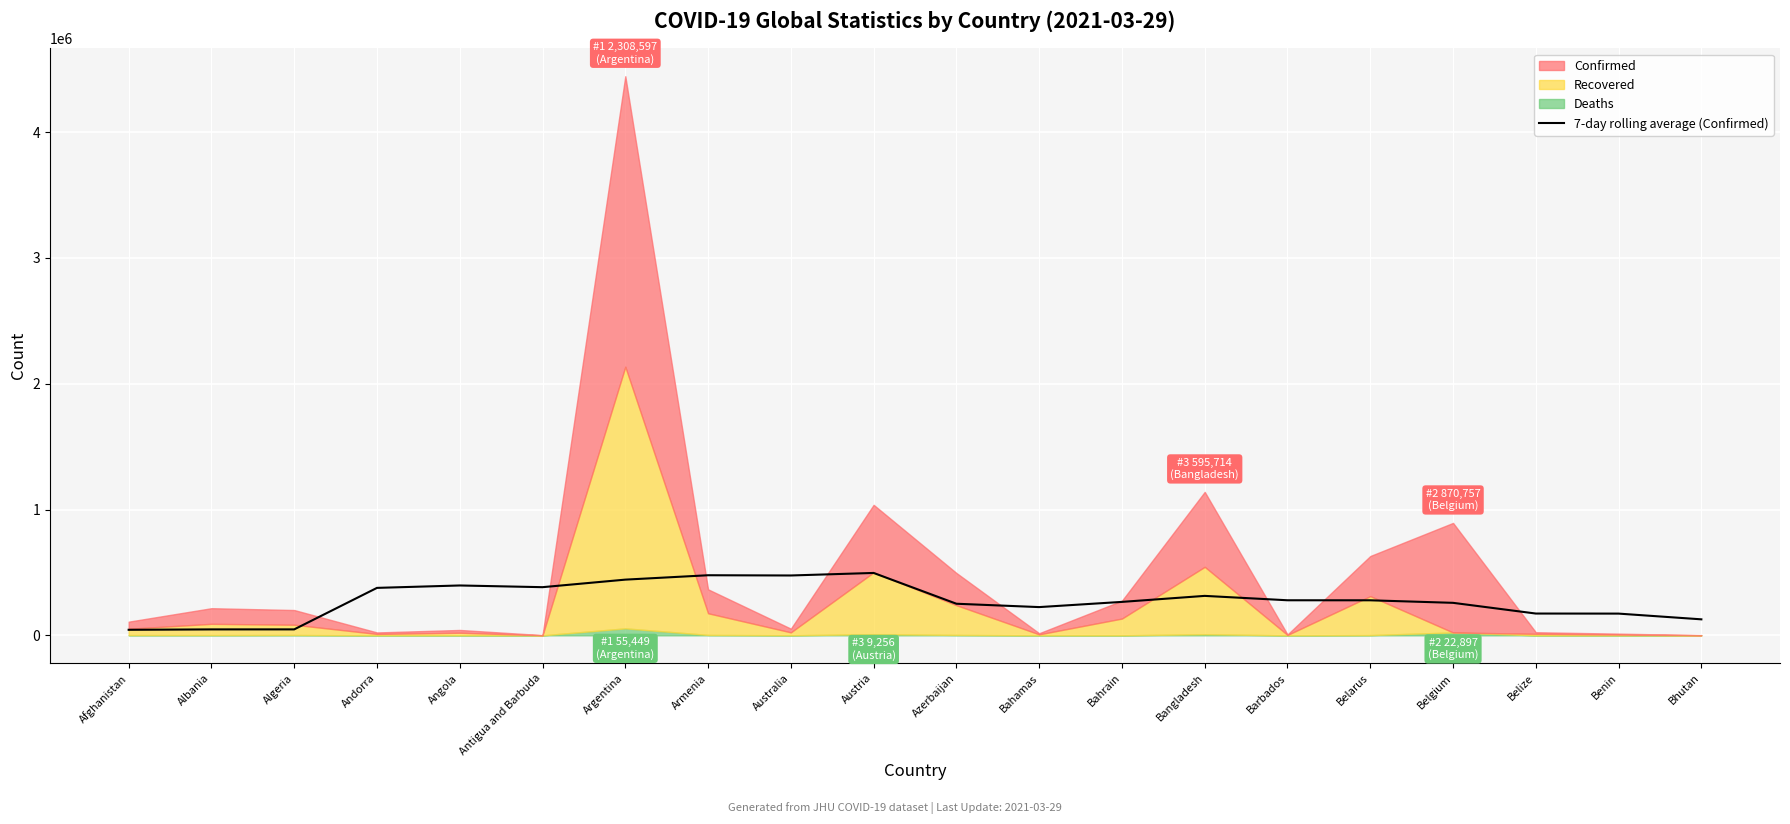

What is the difference between the second highest and minimum values in the Confirmed series?

1138519.0